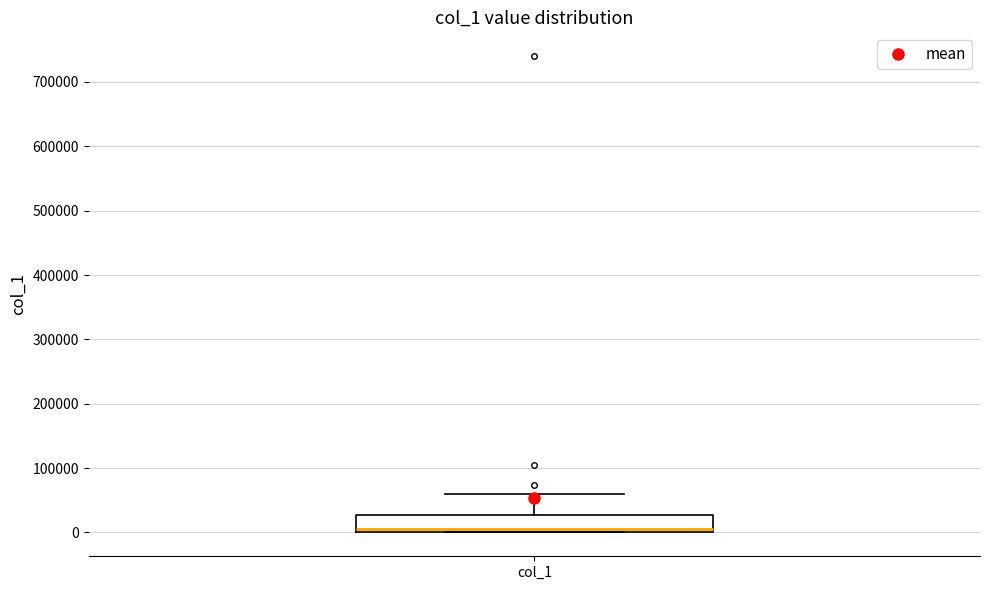

Read this box plot against the y-axis: the position of the median line, the range covered by the box, and the ends of both whiskers. The values are not printed on the chart, so give them approximately, as read against the axis.

median 0 (just above the box's lower edge), box 0 to 30000, whiskers 0 to 60000